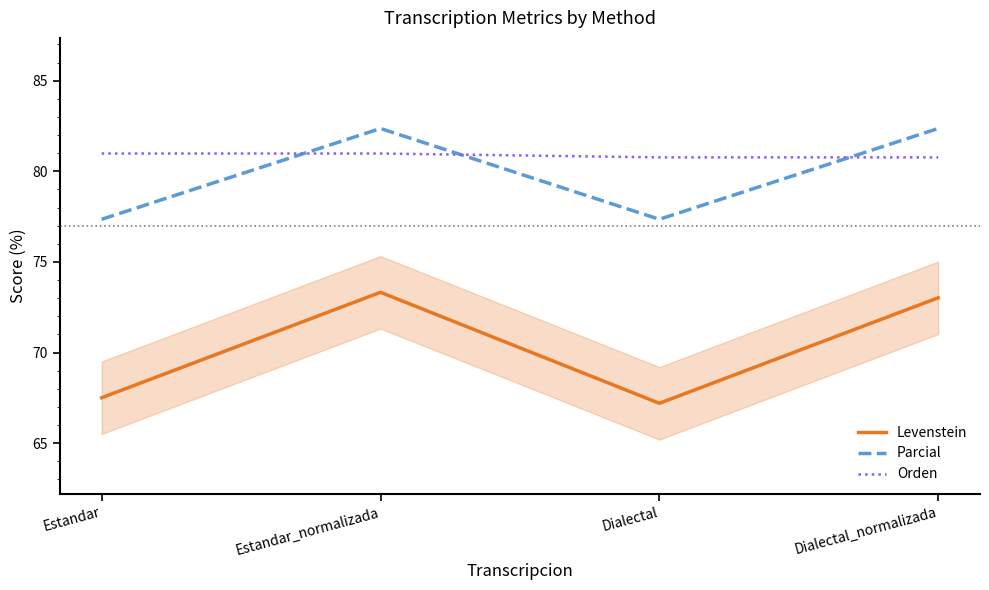

What is the maximum value shown in the chart?

82.4